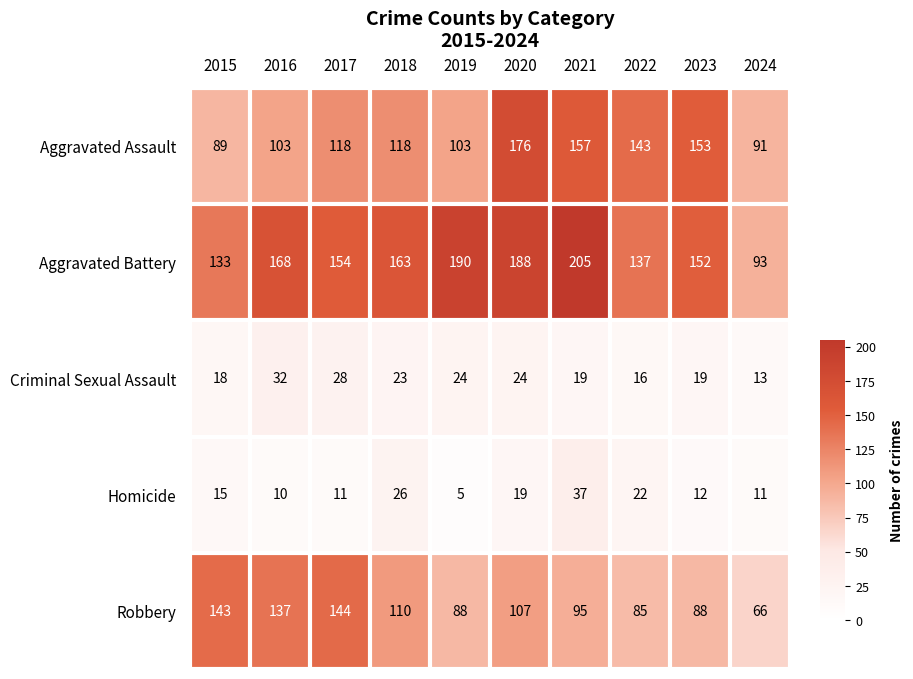

The Aggravated Battery series shows 152 at 2023. True or false?

True